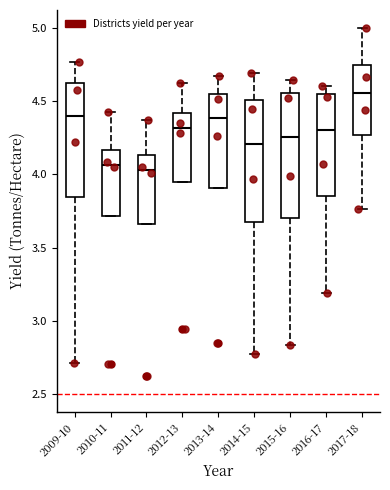

Where does the median line of the box for 2009-10 sit on the y-axis? The values are not printed on the chart, so give them approximately, as read against the axis.

4.40